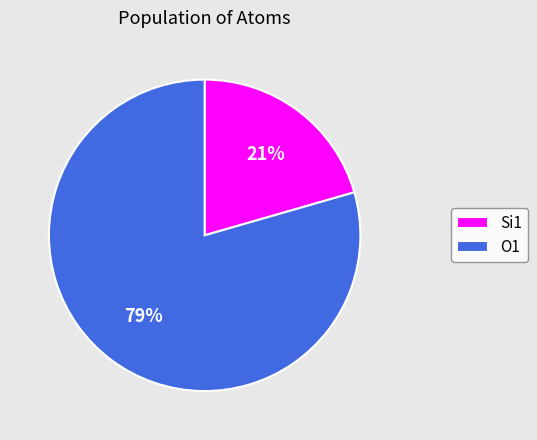

Do O1 and Si1 together represent more than half of the pie?

Yes